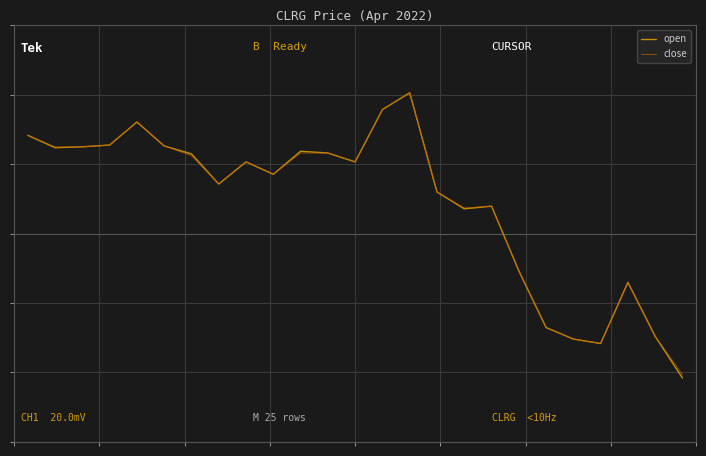

Which series has the widest spread of values?

open